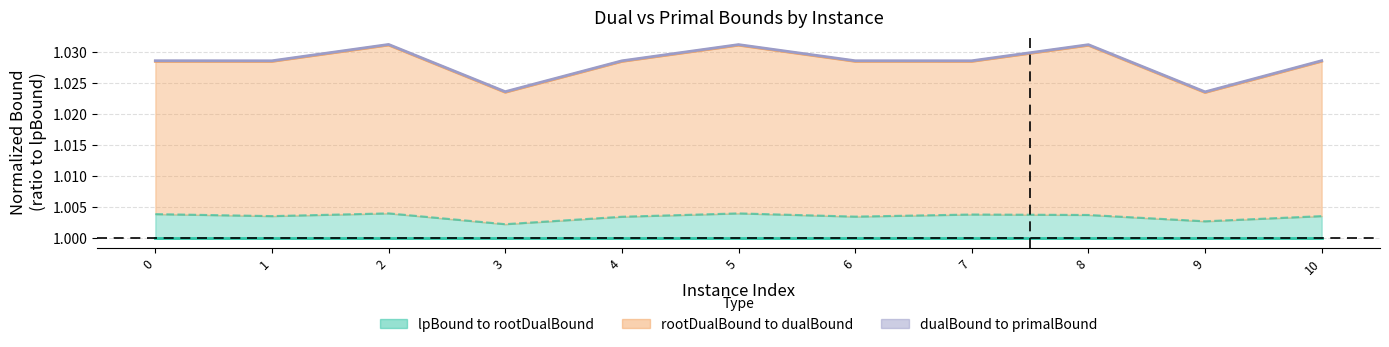

What is the value of the lpBound (normalized) point at the 8th from the left?

1.0